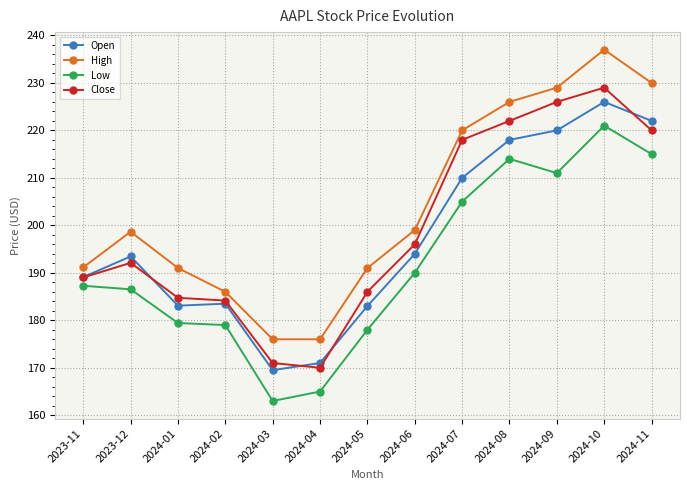

True or false: Close has a value of 150.4 at 2024-10.

False